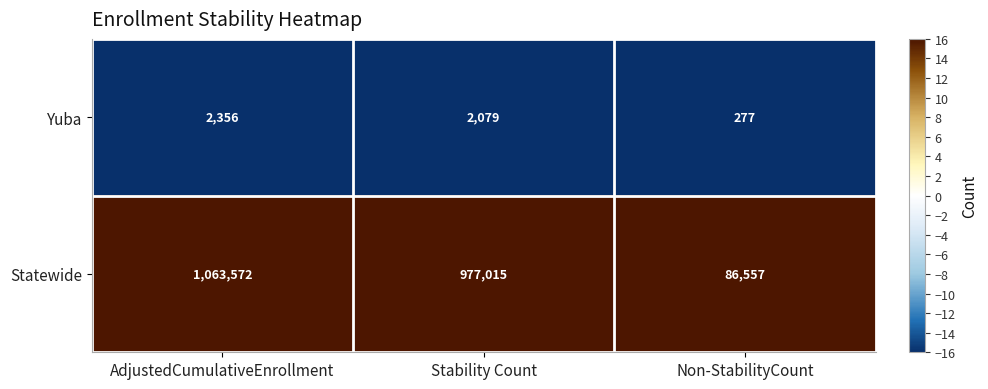

Is it true that Statewide equals 495463 at AdjustedCumulativeEnrollment?

False